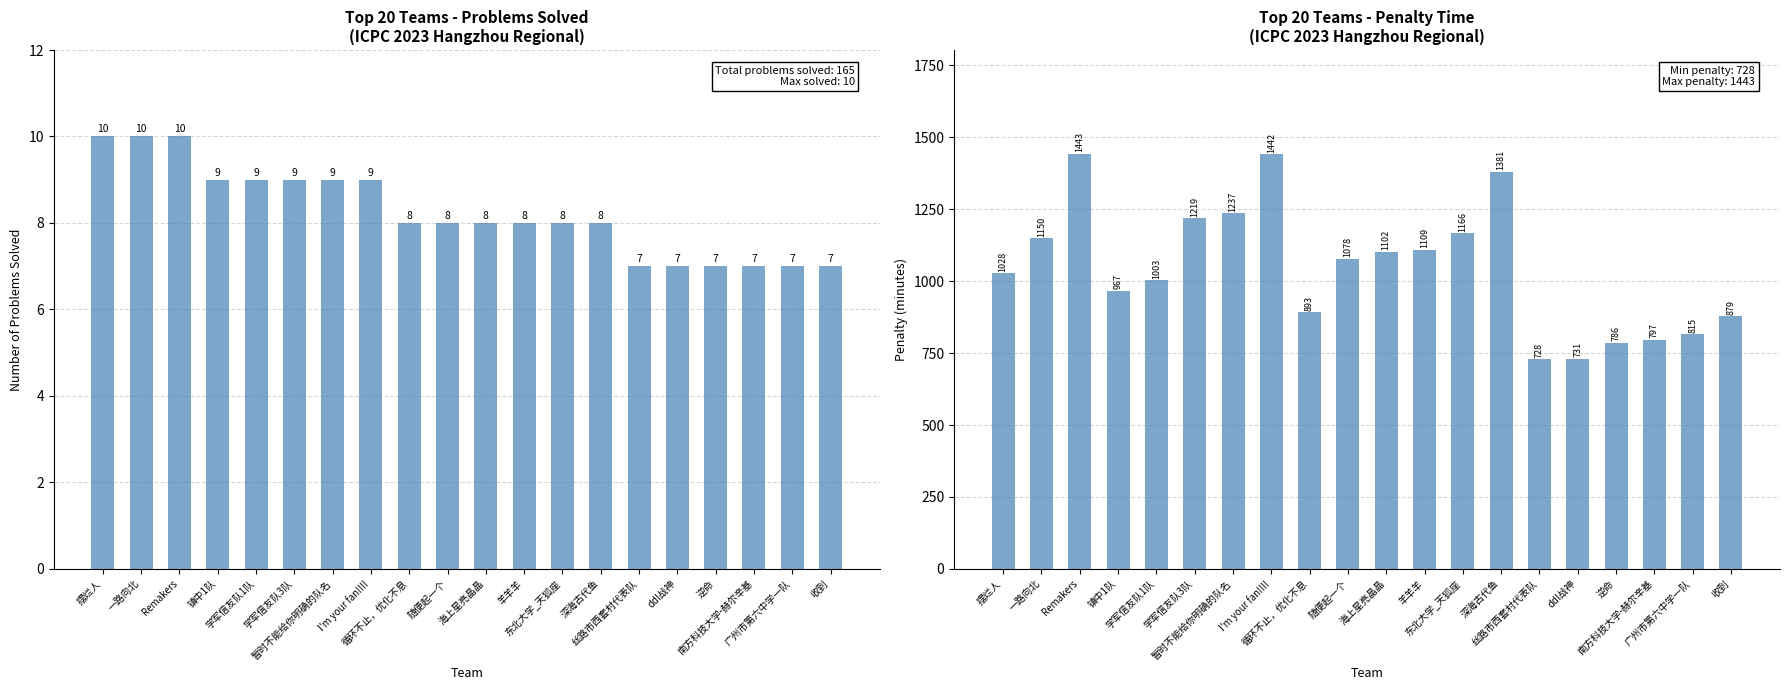

What is the lowest value of the Penalty series?

728